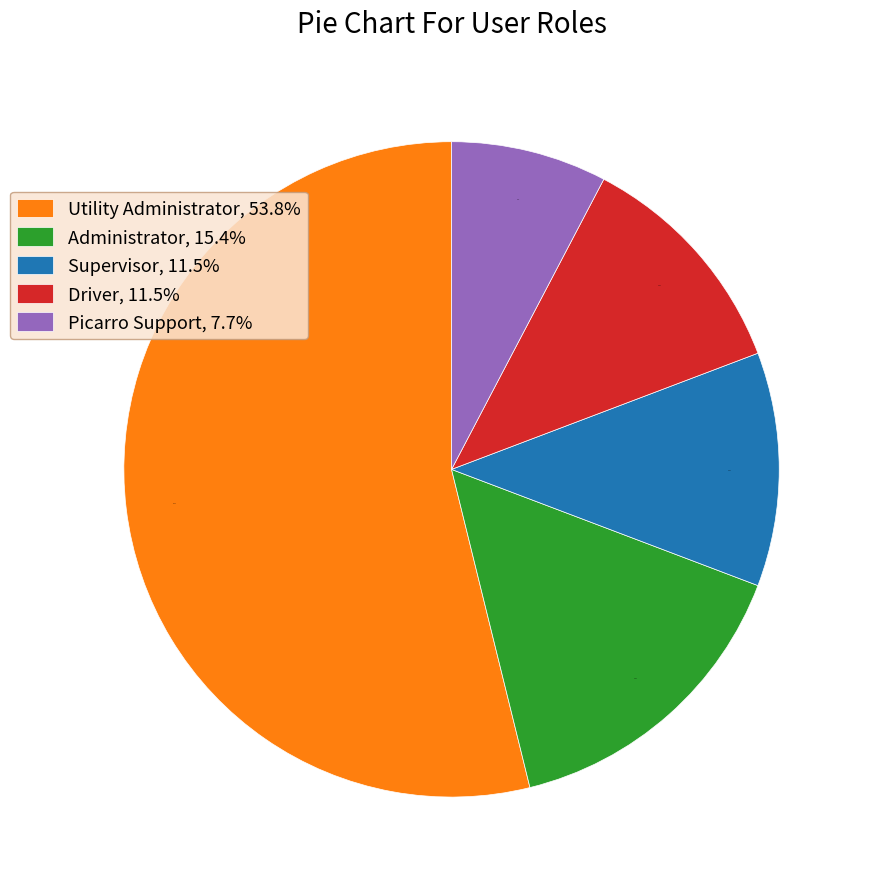

Between Administrator, 15.4% and Picarro Support, 7.7%, which is larger?

Administrator, 15.4%